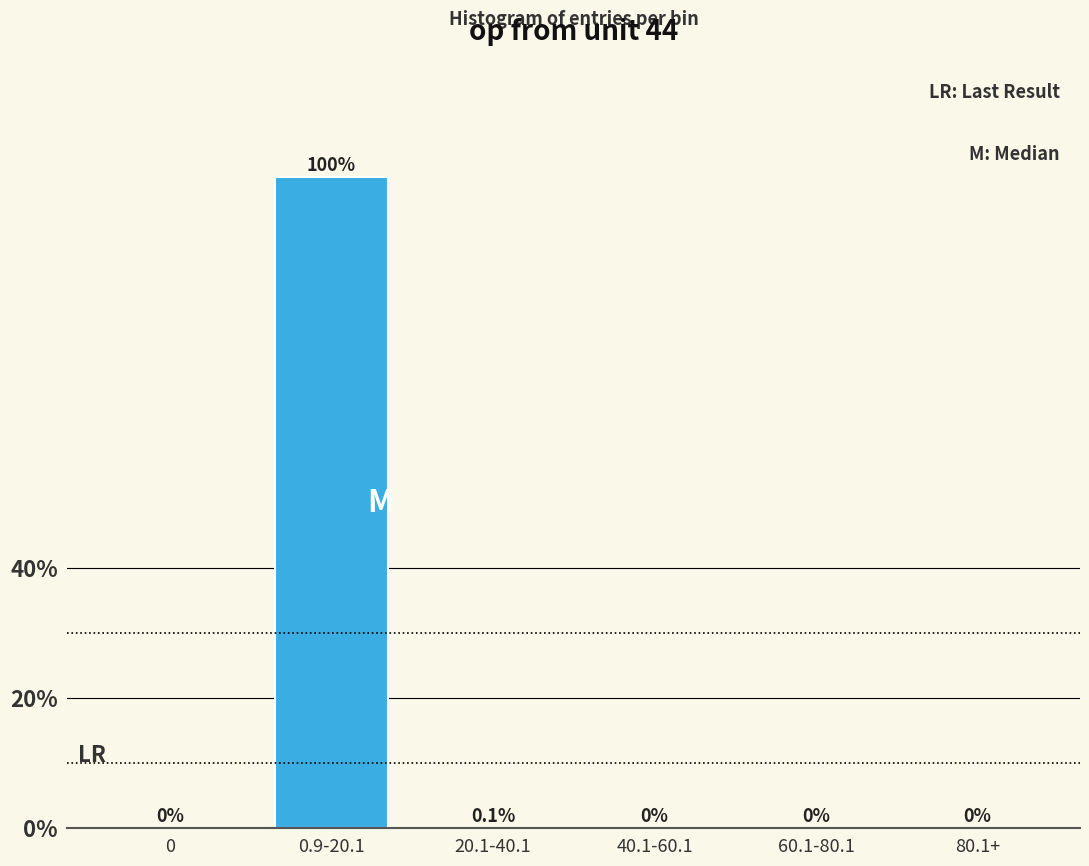

What is the sum of all values?

100.0